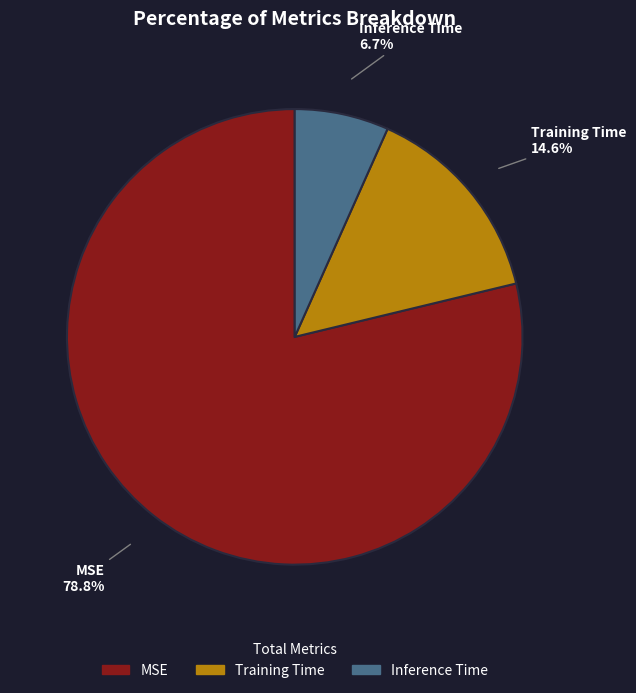

Rank the categories by value from highest to lowest.

MSE, Training Time, Inference Time